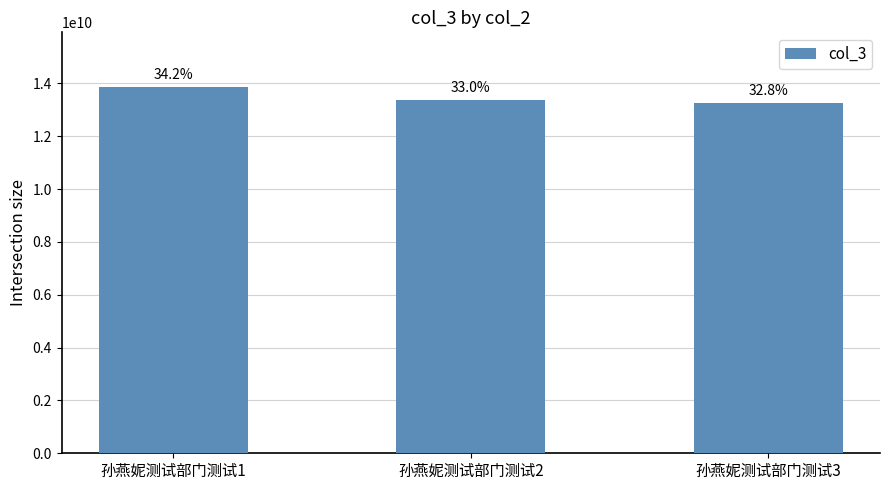

Rank the categories by value from highest to lowest.

孙燕妮测试部门测试1, 孙燕妮测试部门测试2, 孙燕妮测试部门测试3